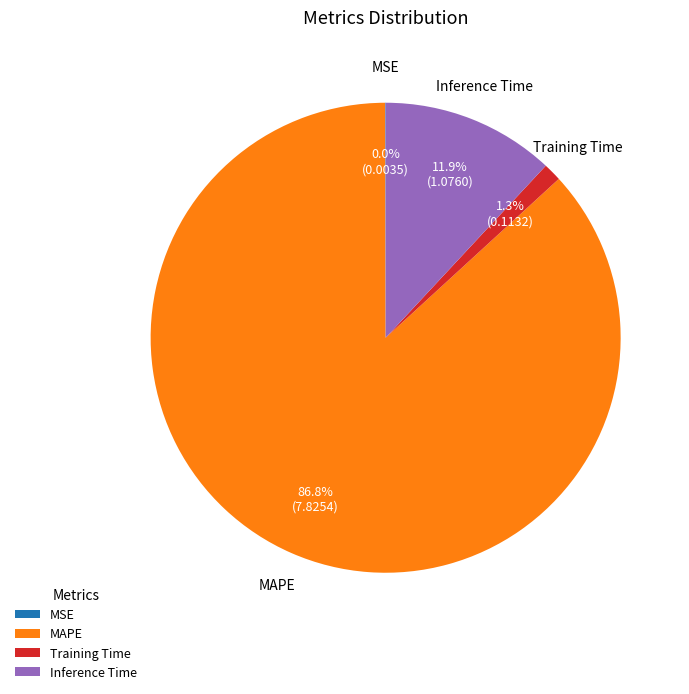

True or false: MAPE accounts for 87% of the total.

True